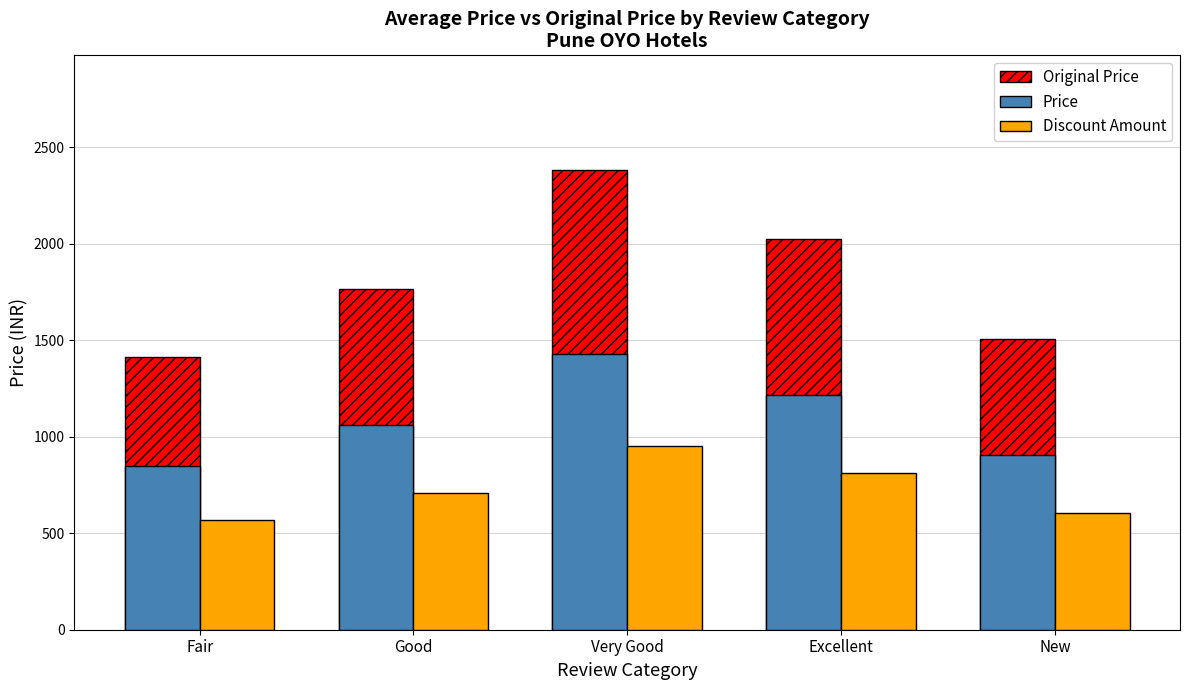

What are all the series names shown in the legend?

Original Price, Price, Discount Amount